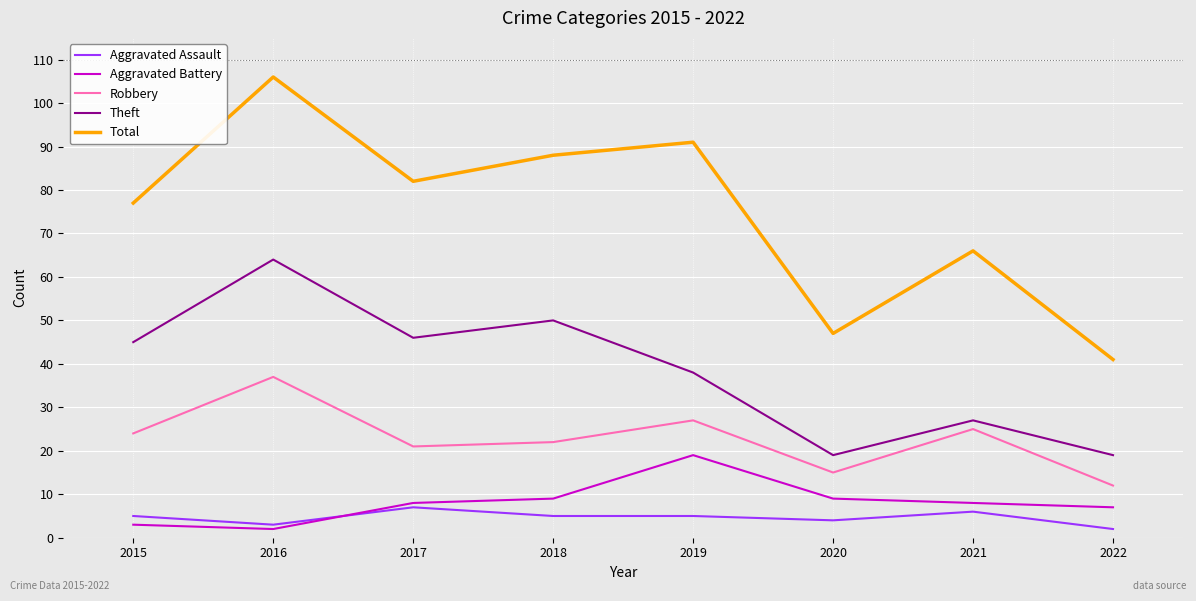

What is the difference between the Robbery values at 2016 and 2019?

10